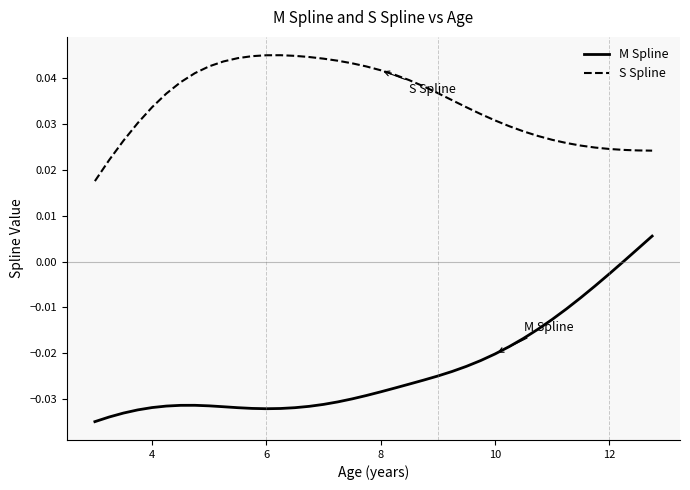

Is this an area chart (filled region under the line)?

No